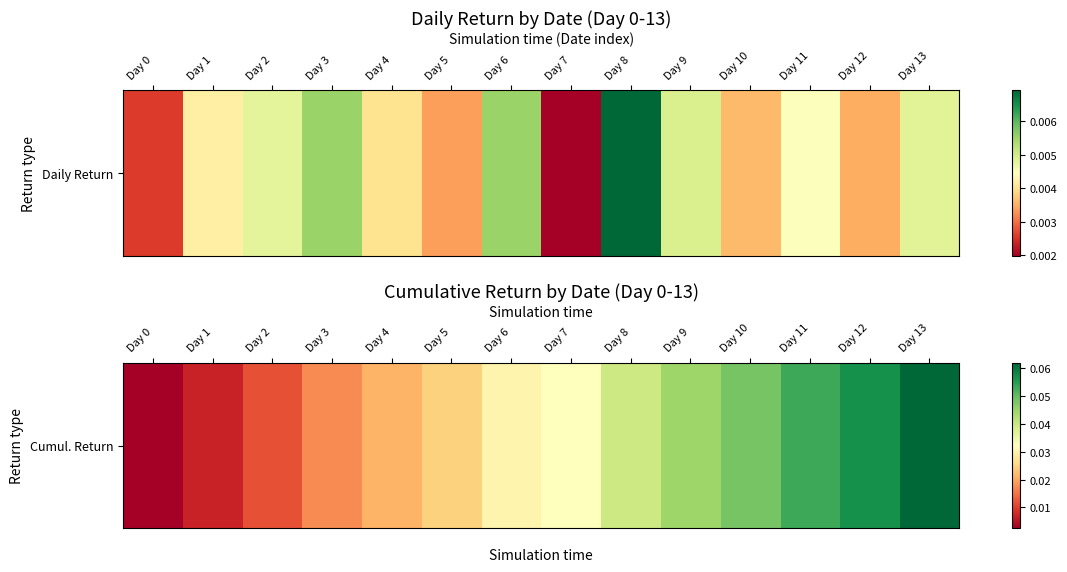

List the labels in order of value, smallest first.

Day 0, Day 1, Day 2, Day 3, Day 4, Day 5, Day 6, Day 7, Day 8, Day 9, Day 10, Day 11, Day 12, Day 13